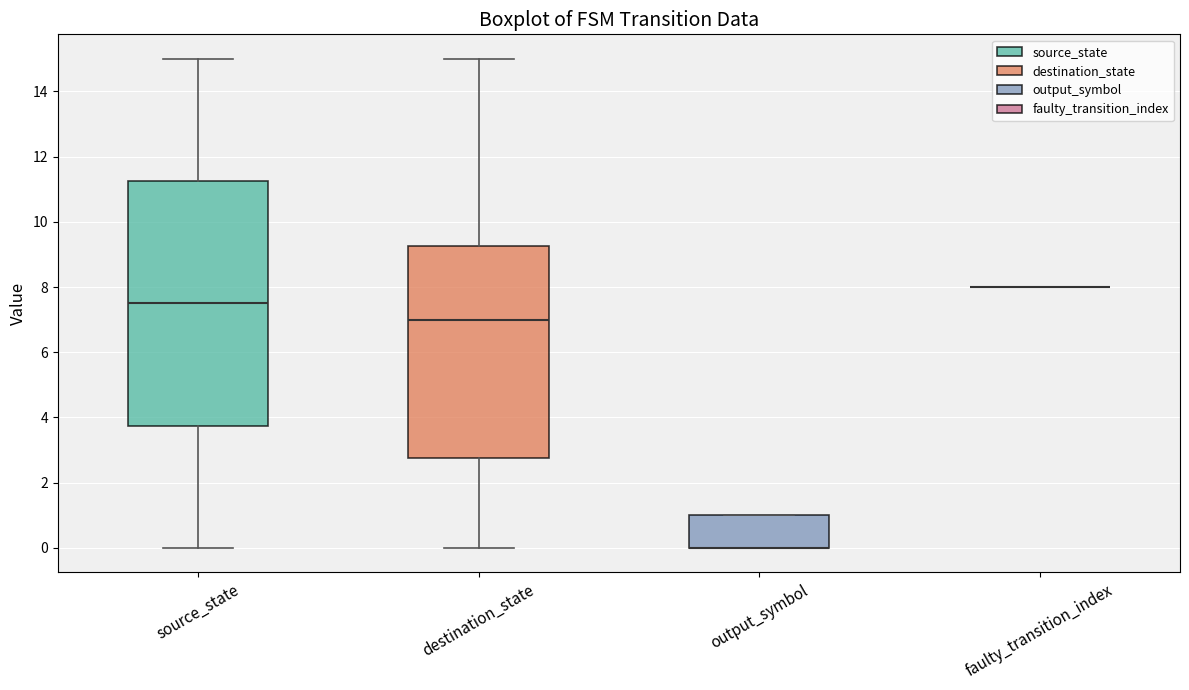

Reading left to right, read every box against the y-axis: the position of its median line, the range the box covers, and the ends of its whiskers. The values are not printed on the chart, so give them approximately, as read against the axis.

source_state: median 7.6, box 3.8 to 11.2, whiskers 0.0 to 15.0
destination_state: median 7.0, box 2.8 to 9.2, whiskers 0.0 to 15.0
output_symbol: median 0.0 (drawn on the box's lower edge), box 0.0 to 1.0, whiskers 0.0 to 1.0
faulty_transition_index: box collapsed to a line at 8.0, whiskers 8.0 to 8.0